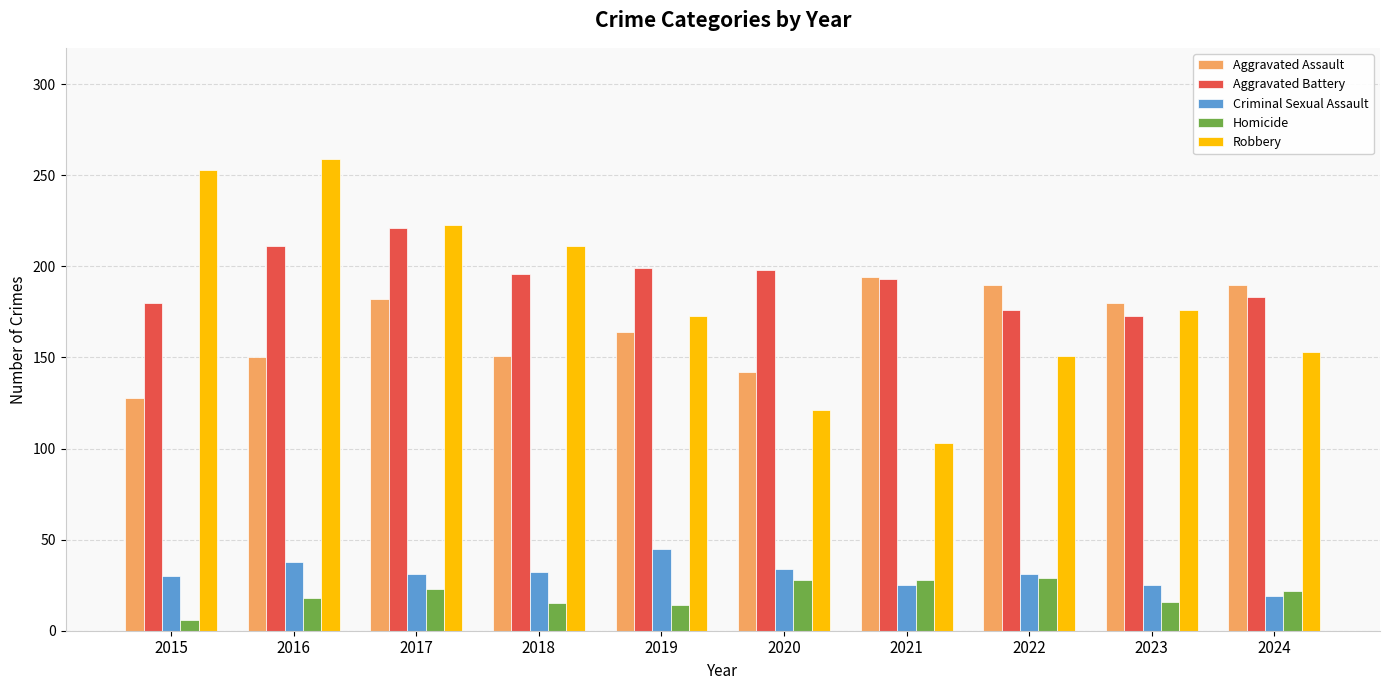

Rank the series at 2015 from highest to lowest value.

Robbery, Aggravated Battery, Aggravated Assault, Criminal Sexual Assault, Homicide